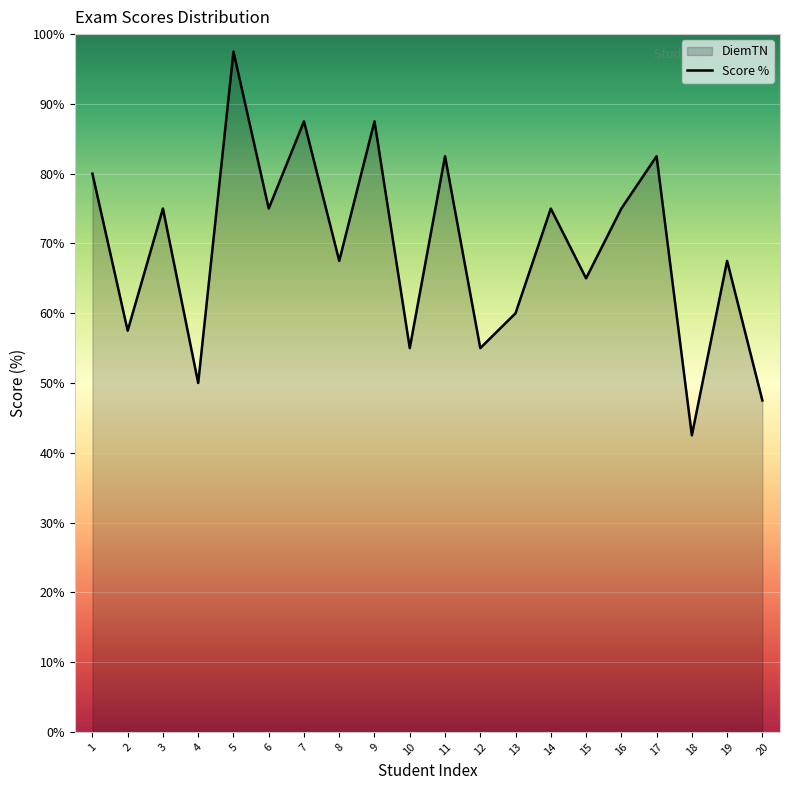

The value at 12 is 28.9. True or false?

False